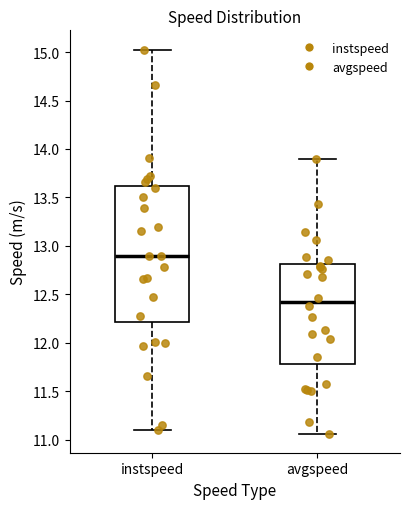

Comparing the boxes themselves (not the whiskers), which one is the tallest?

instspeed